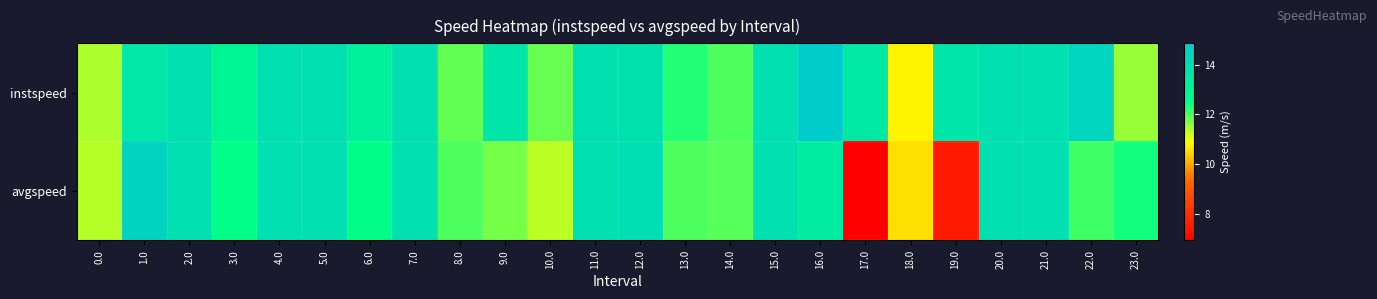

Reading right to left, list all the values displayed in this chart.

instspeed: 23.0=11.5	22.0=14.4	21.0=13.9	20.0=13.9	19.0=13.6	18.0=10.8	17.0=13.5	16.0=14.9	15.0=13.9	14.0=12.0	13.0=12.3	12.0=13.8	11.0=13.9	10.0=11.8	9.0=13.6	8.0=11.9	7.0=13.9	6.0=13.1	5.0=13.9	4.0=13.9	3.0=12.9	2.0=13.9	1.0=13.6	0.0=11.4
avgspeed: 23.0=12.4	22.0=12.1	21.0=13.9	20.0=13.9	19.0=7.5	18.0=10.6	17.0=6.9	16.0=13.3	15.0=13.9	14.0=11.9	13.0=12.0	12.0=14.0	11.0=13.9	10.0=11.3	9.0=11.7	8.0=12.0	7.0=13.9	6.0=12.6	5.0=13.9	4.0=13.9	3.0=12.5	2.0=13.9	1.0=14.5	0.0=11.4